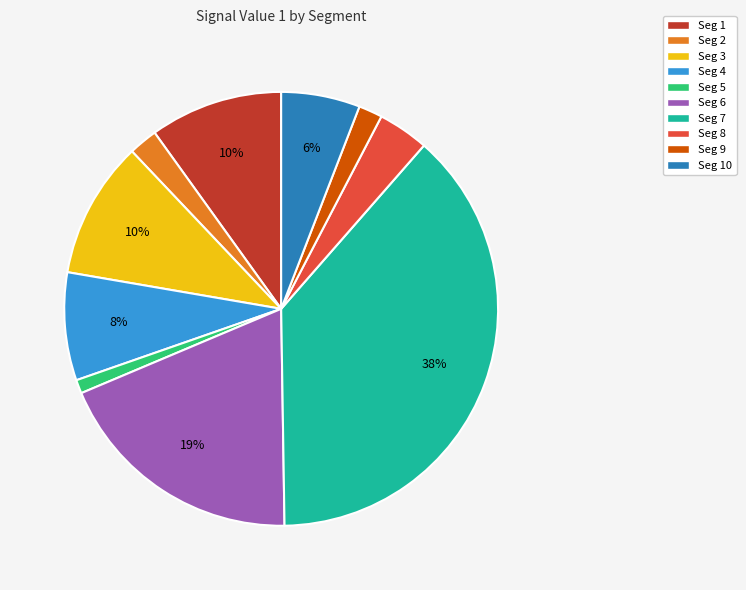

To the nearest percent, what is the average slice percentage?

10%